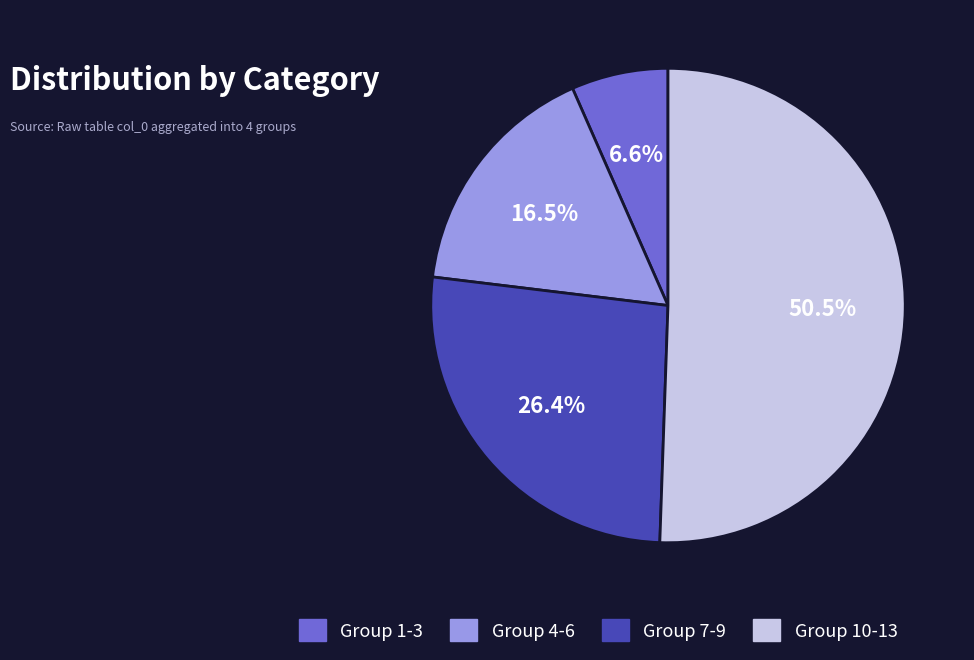

Between Group 1-3 and Group 4-6, which is larger?

Group 4-6